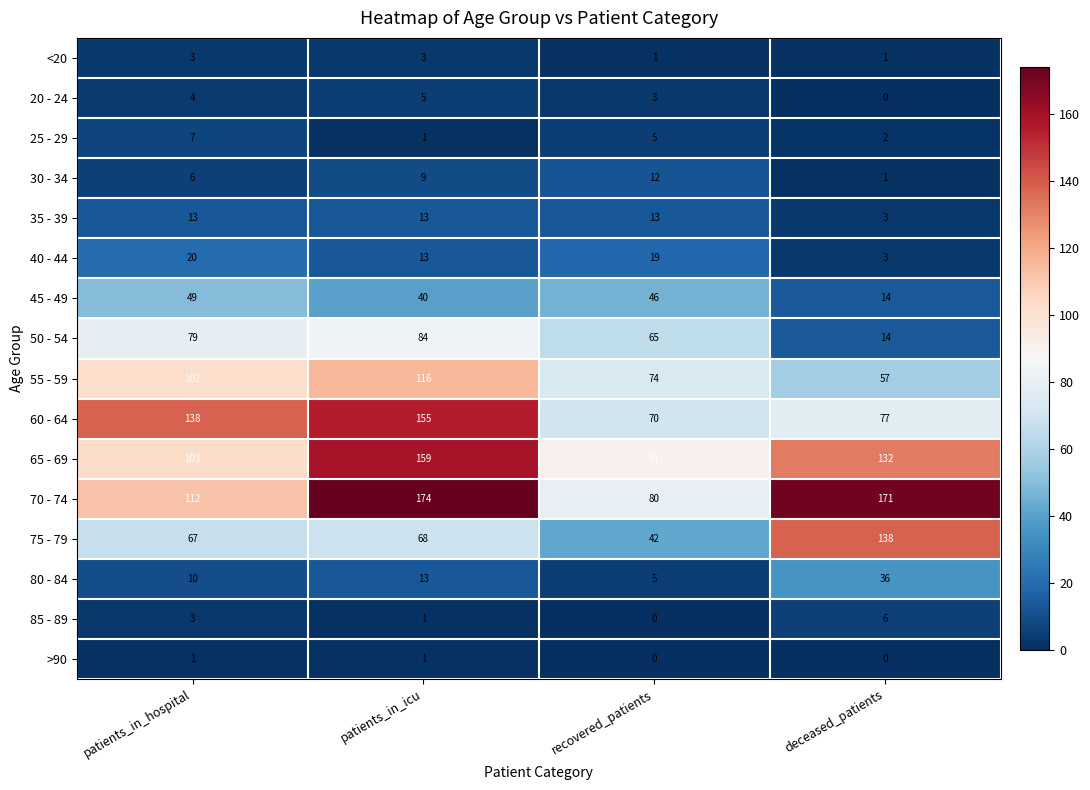

Which series has the largest range (max minus min)?

75 - 79